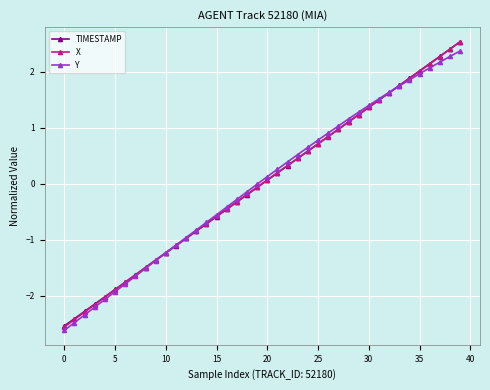

What is the maximum value shown in the chart?

2.5